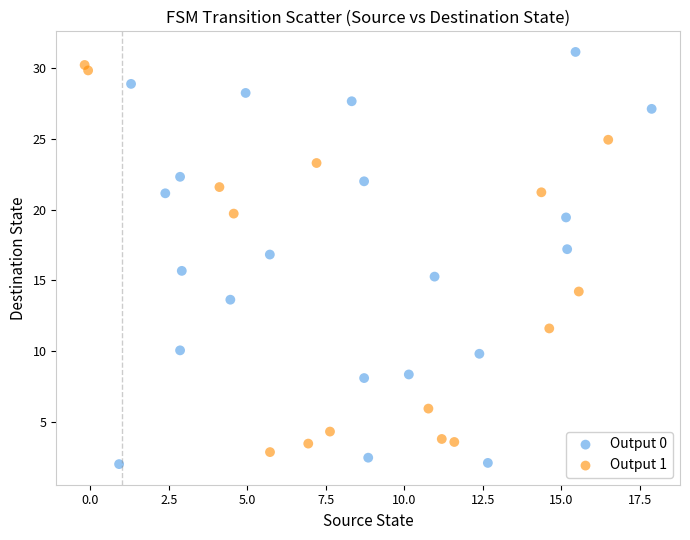

Which series contains the highest Y value?

Output 0